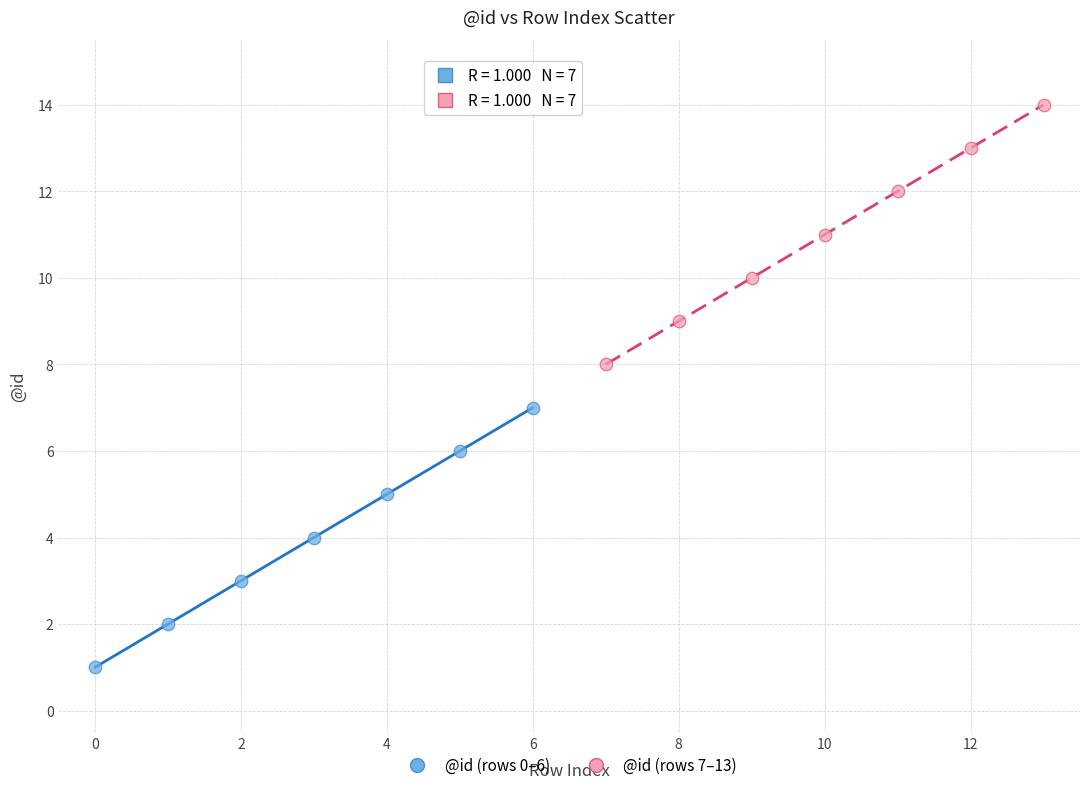

Which series contains the lowest Y value?

@id (rows 0–6)